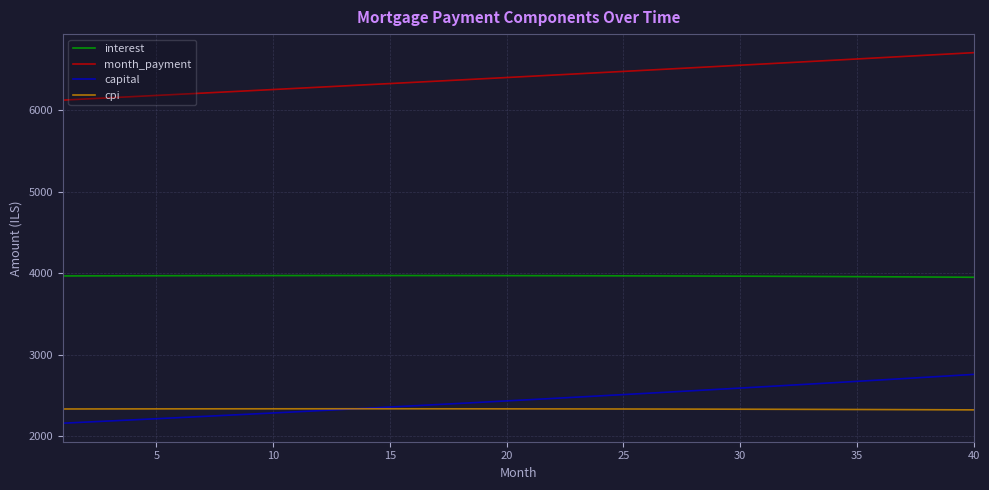

How many distinct data groups are displayed?

4